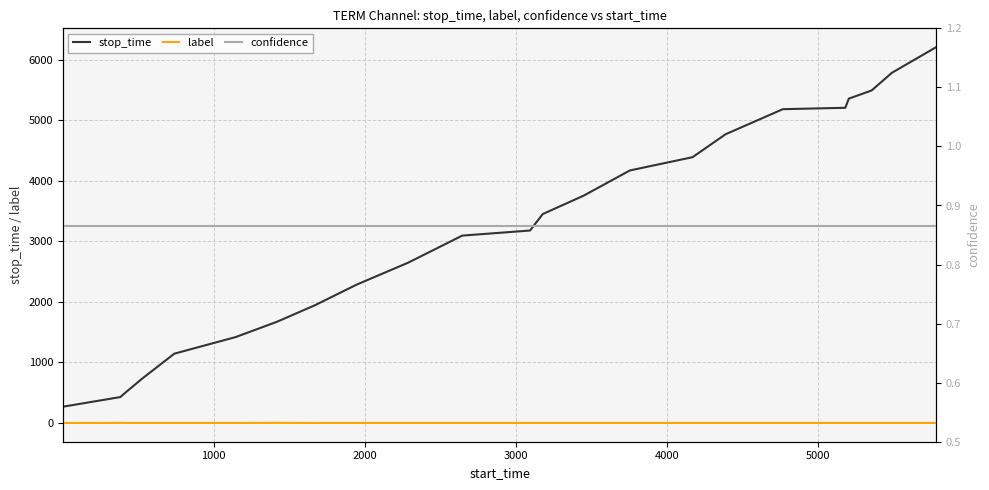

True or false: label and stop_time cross at least once.

False